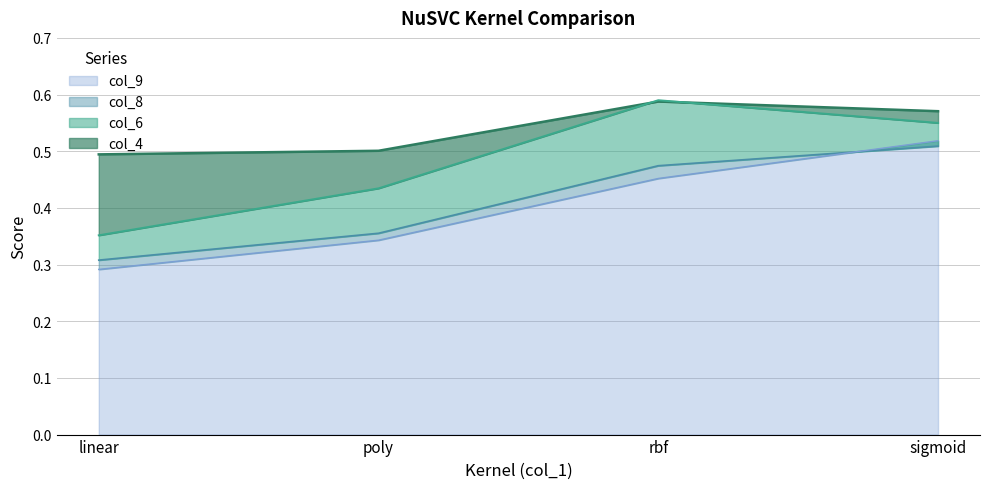

Does the chart display data point markers on the line(s)?

No